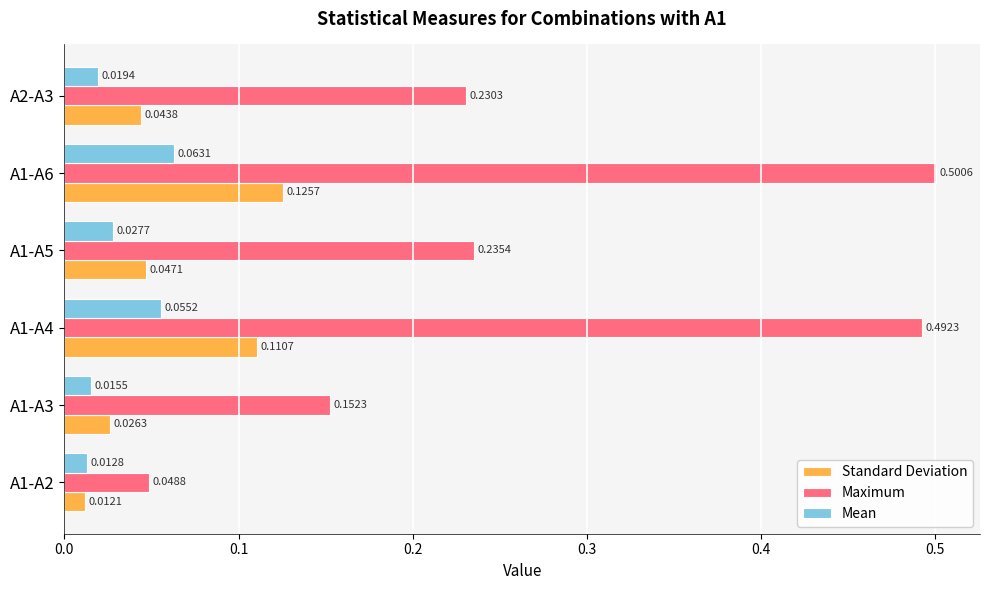

List the labels in order of Mean value, smallest first.

A1-A2, A1-A3, A2-A3, A1-A5, A1-A4, A1-A6